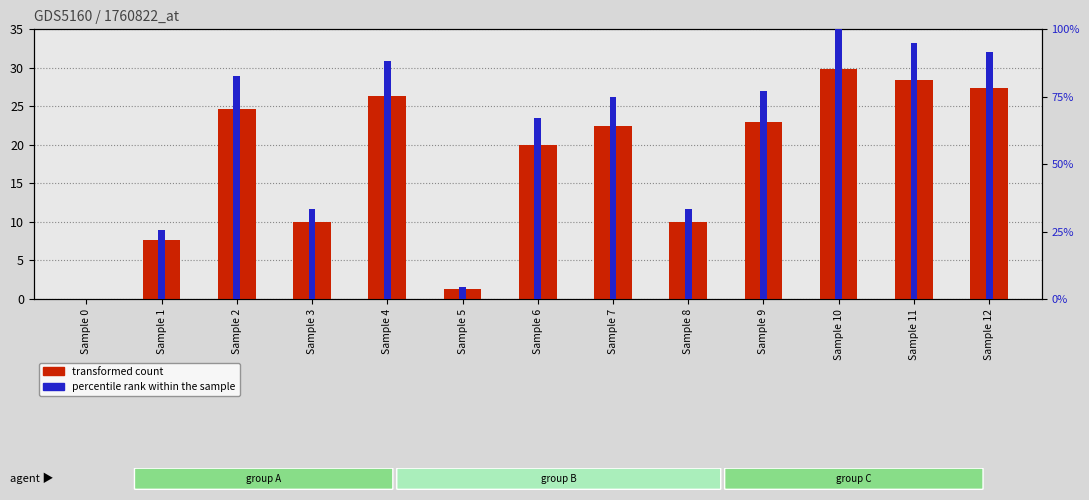

What is the difference between the TBar (primary) values at Sample 3 and Sample 7?

12.4